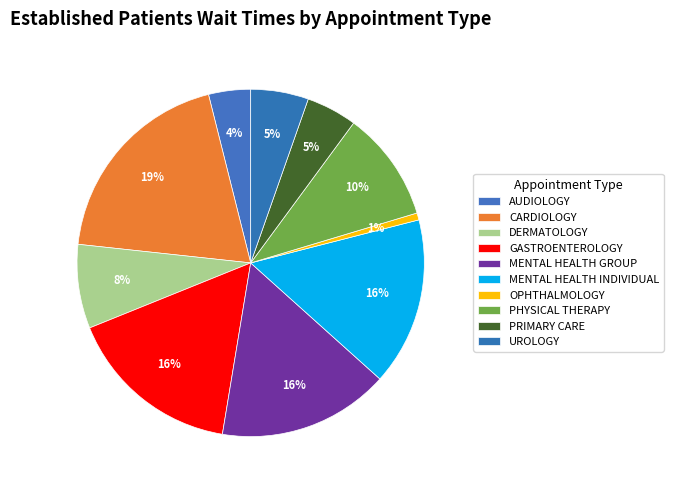

Do CARDIOLOGY and MENTAL HEALTH INDIVIDUAL together represent more than half of the pie?

No